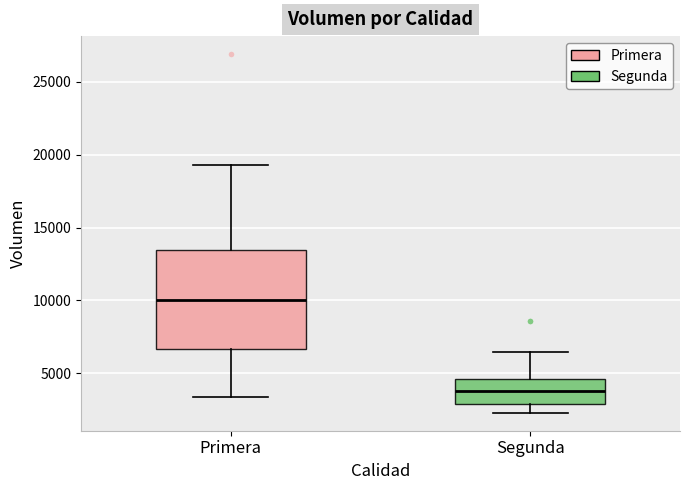

Where is the upper edge of the box for Segunda on the y-axis? The values are not printed on the chart, so give them approximately, as read against the axis.

4500